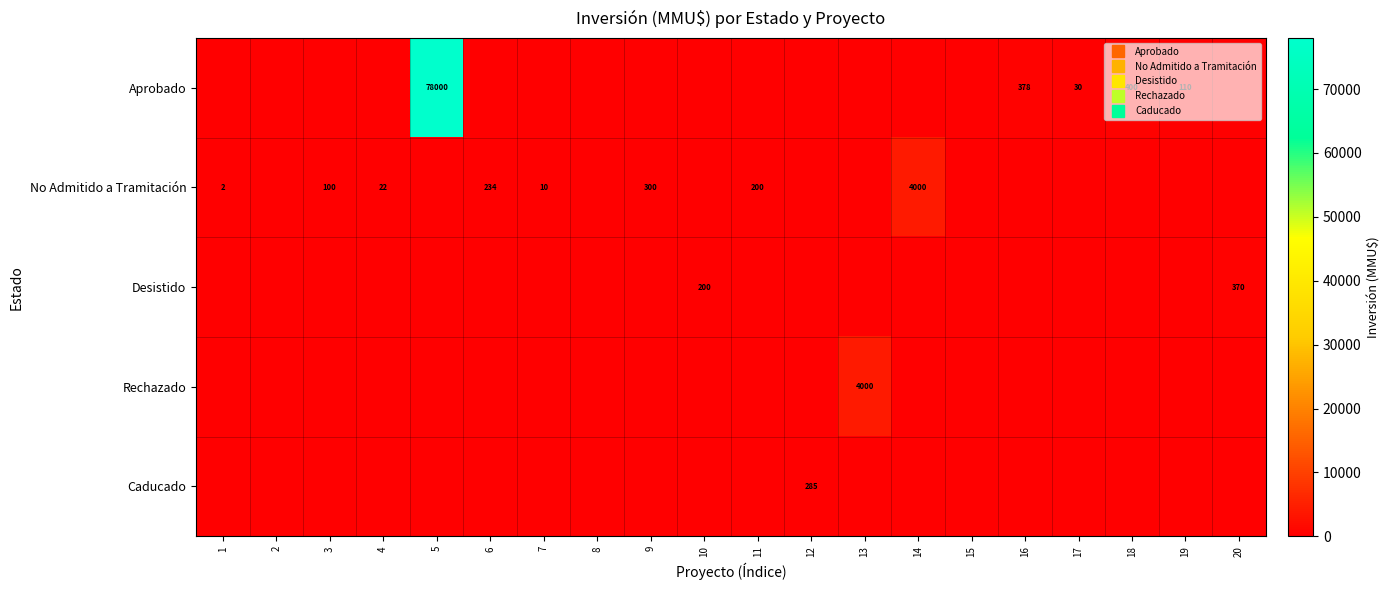

Which category has the highest value across all series?

5